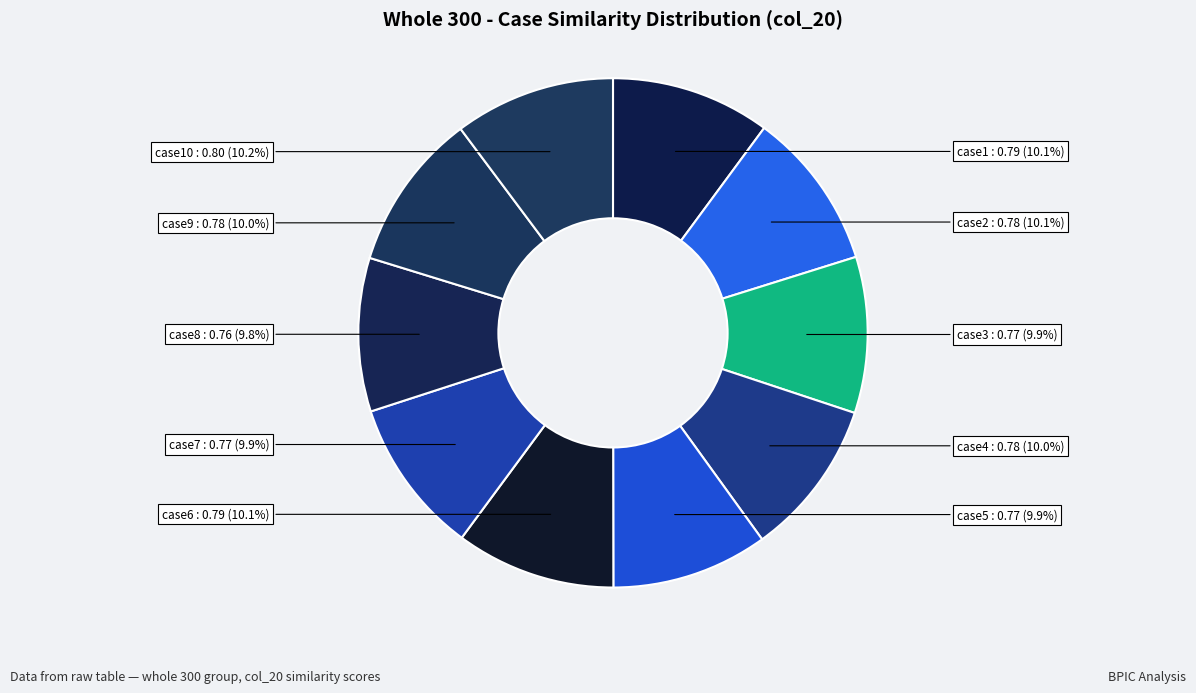

Count the number of slices in the pie.

10